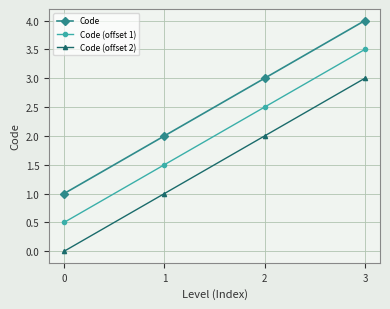

What is the lowest value of the Code series?

1.0